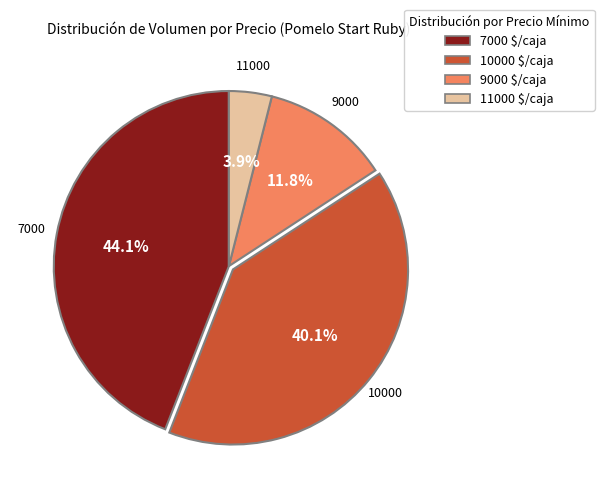

Is 9000 $/caja the majority of the pie?

No